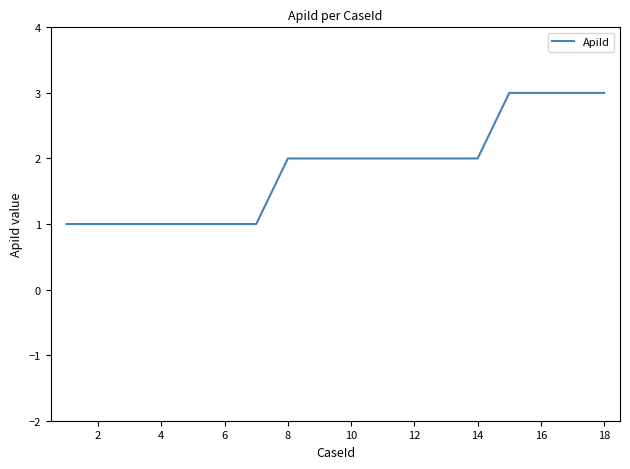

What is the greatest value displayed?

3